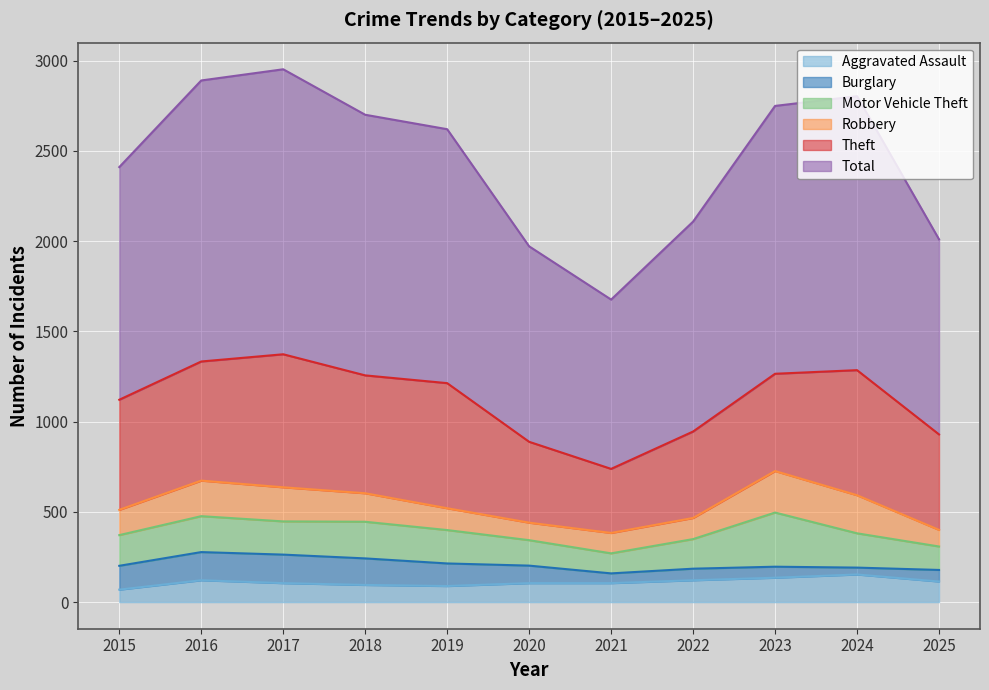

Rank the series by their maximum value, from lowest to highest.

Aggravated Assault, Burglary, Robbery, Motor Vehicle Theft, Theft, Total